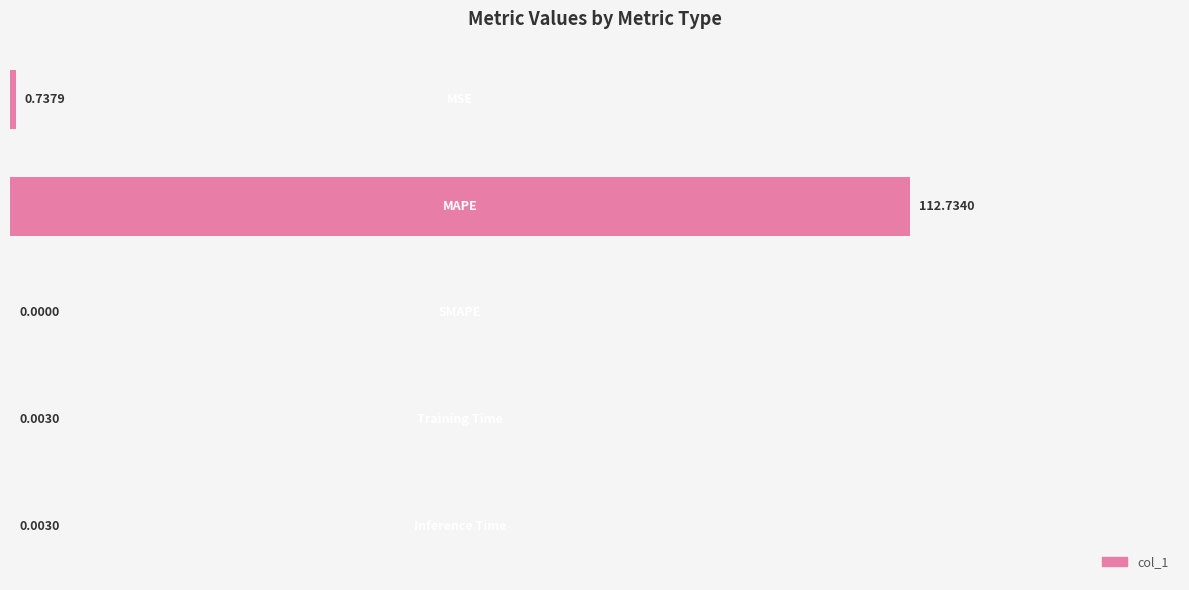

What is the sum of all values?

113.5